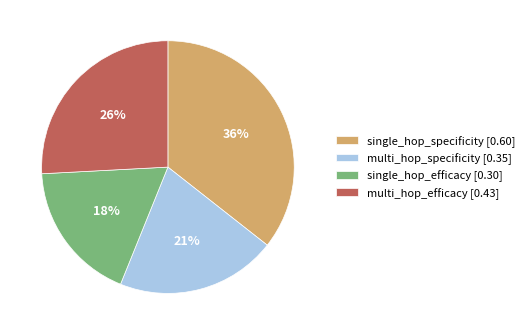

True or false: single_hop_efficacy accounts for 13% of the total.

False